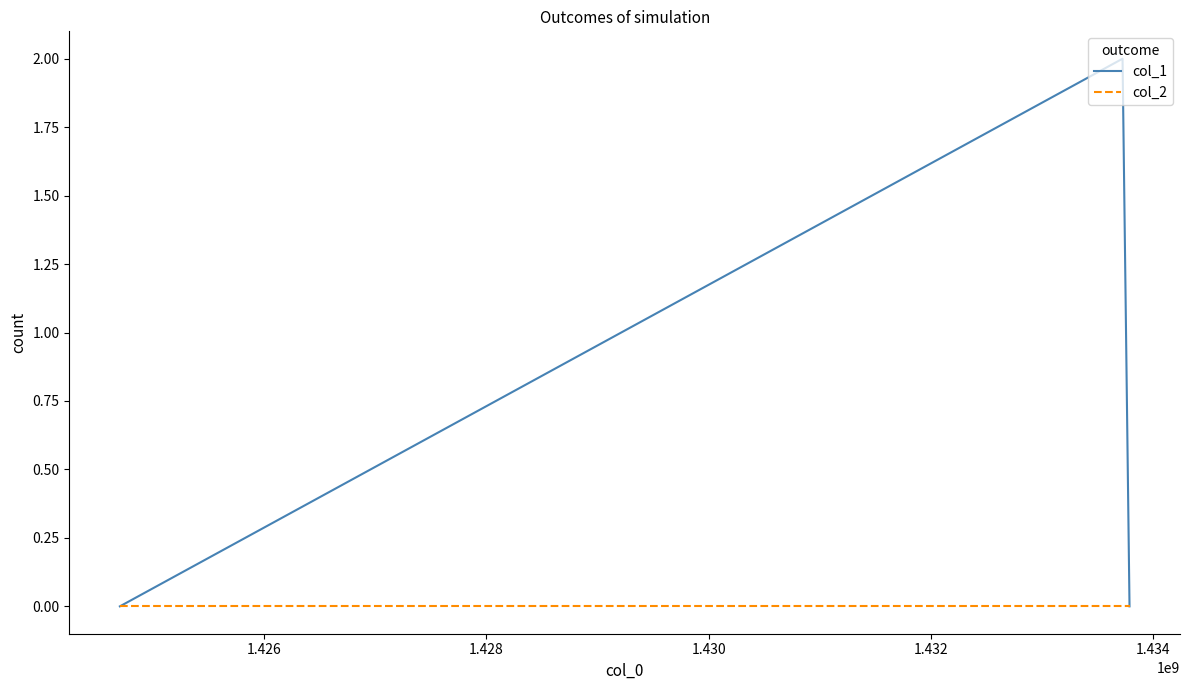

Which series has the largest total across all categories?

col_1